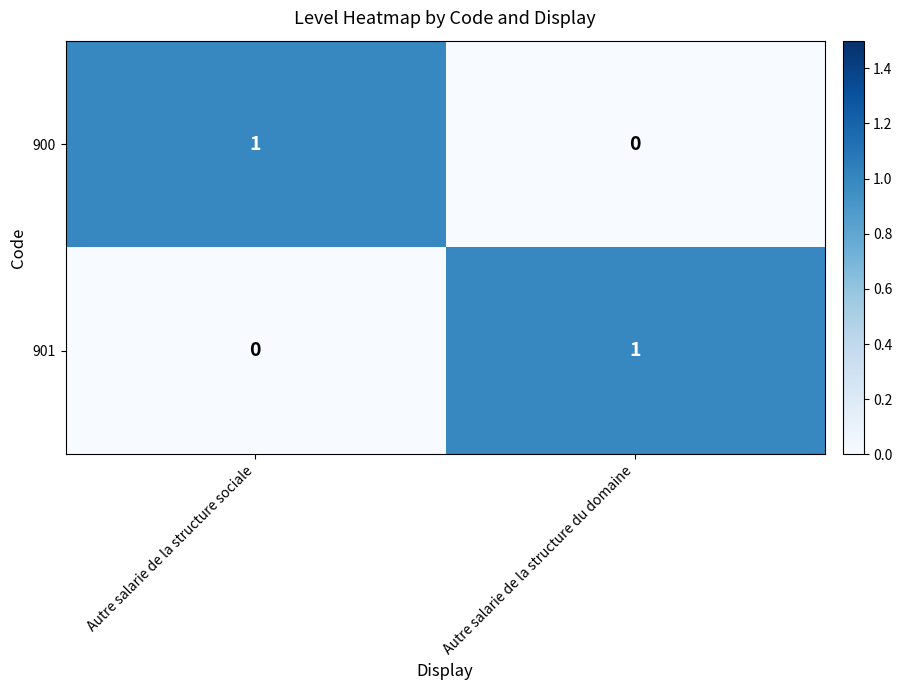

True or false: 900 has a value of 0 at Autre salarie de la structure sociale.

False